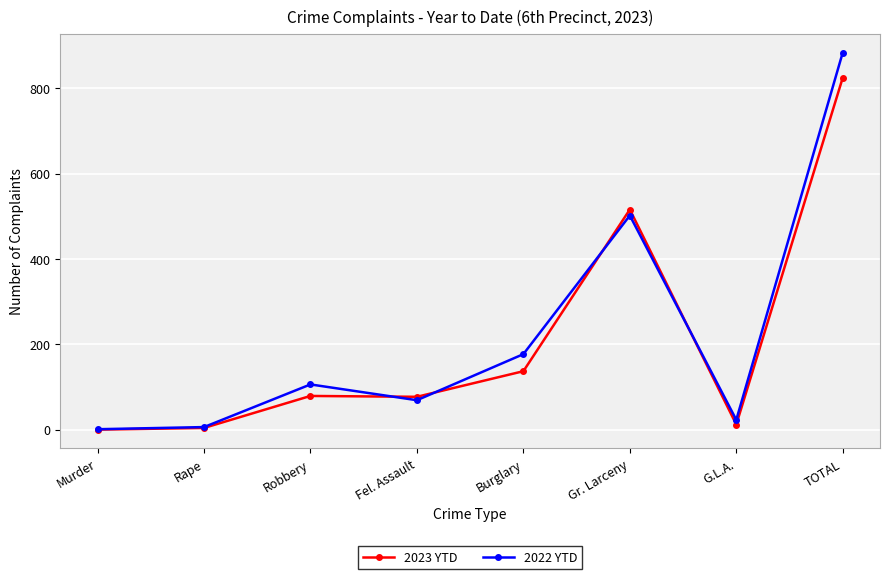

What is the maximum value shown in the chart?

884